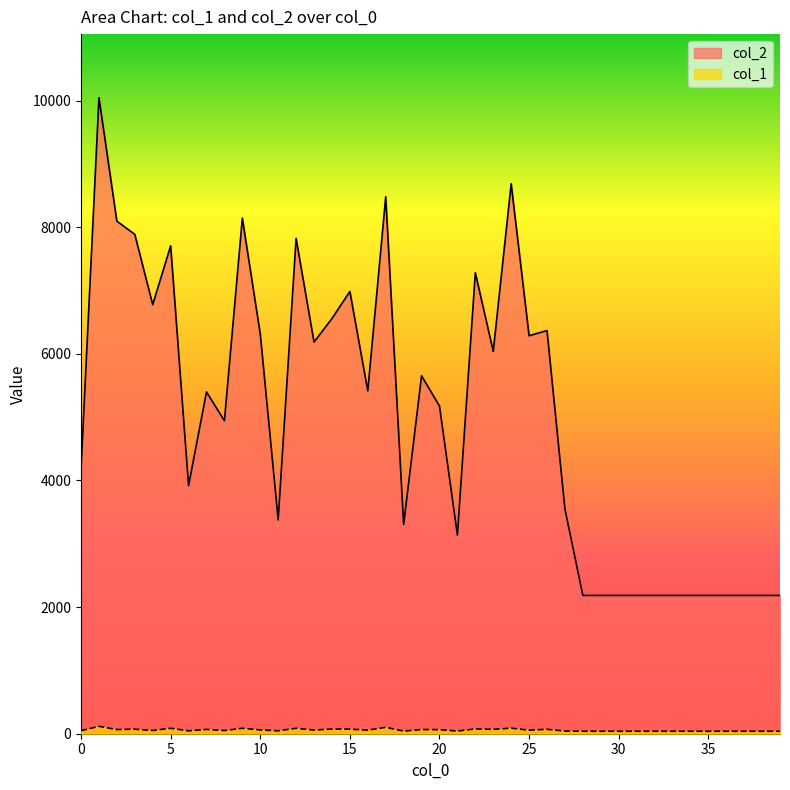

True or false: col_2 and col_1 intersect in this chart.

False